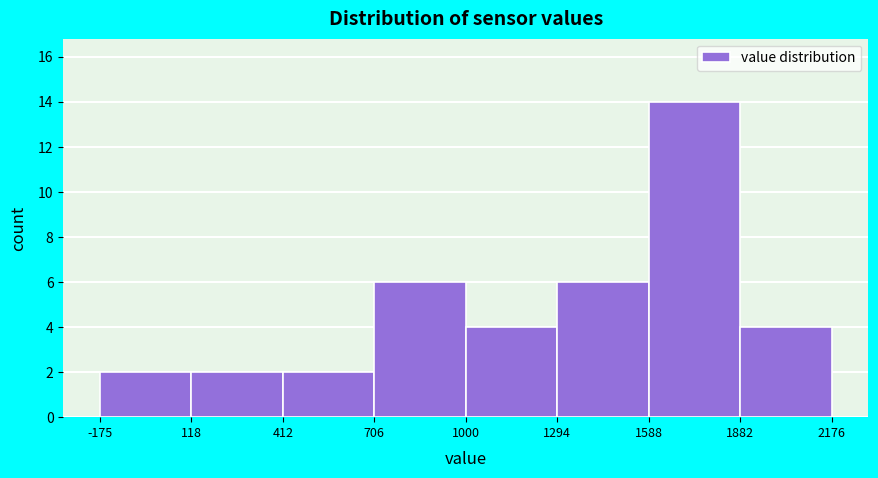

What is the height of the bar covering 706 to 1000 on the x-axis? The values are not printed on the chart, so give them approximately, as read against the axis.

6